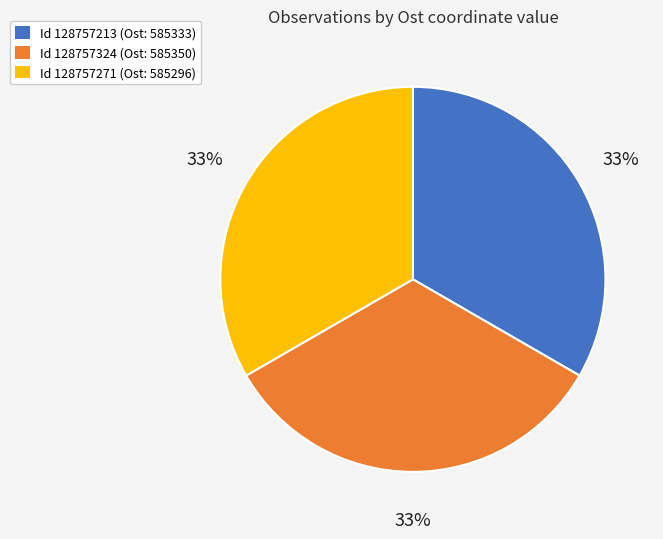

Is Id 128757324 (Ost: 585350) the majority of the pie?

No